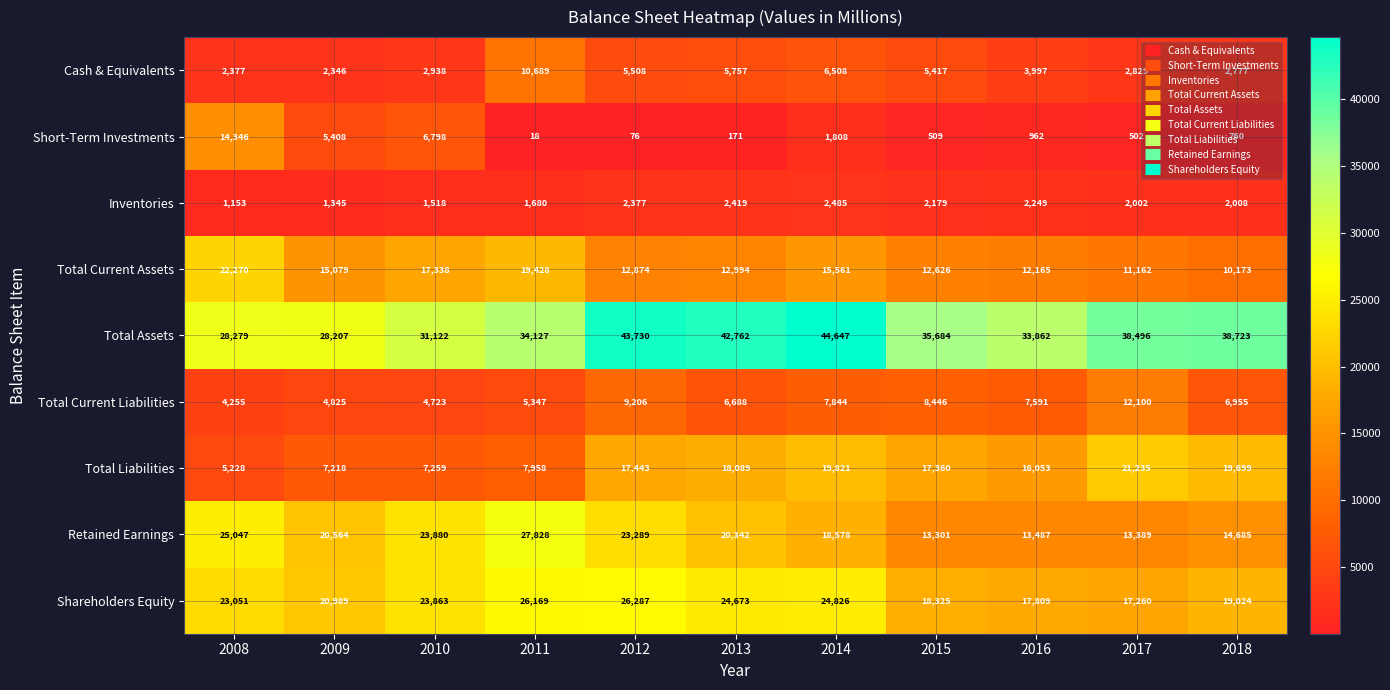

At which category does the chart reach its minimum across all series?

2011